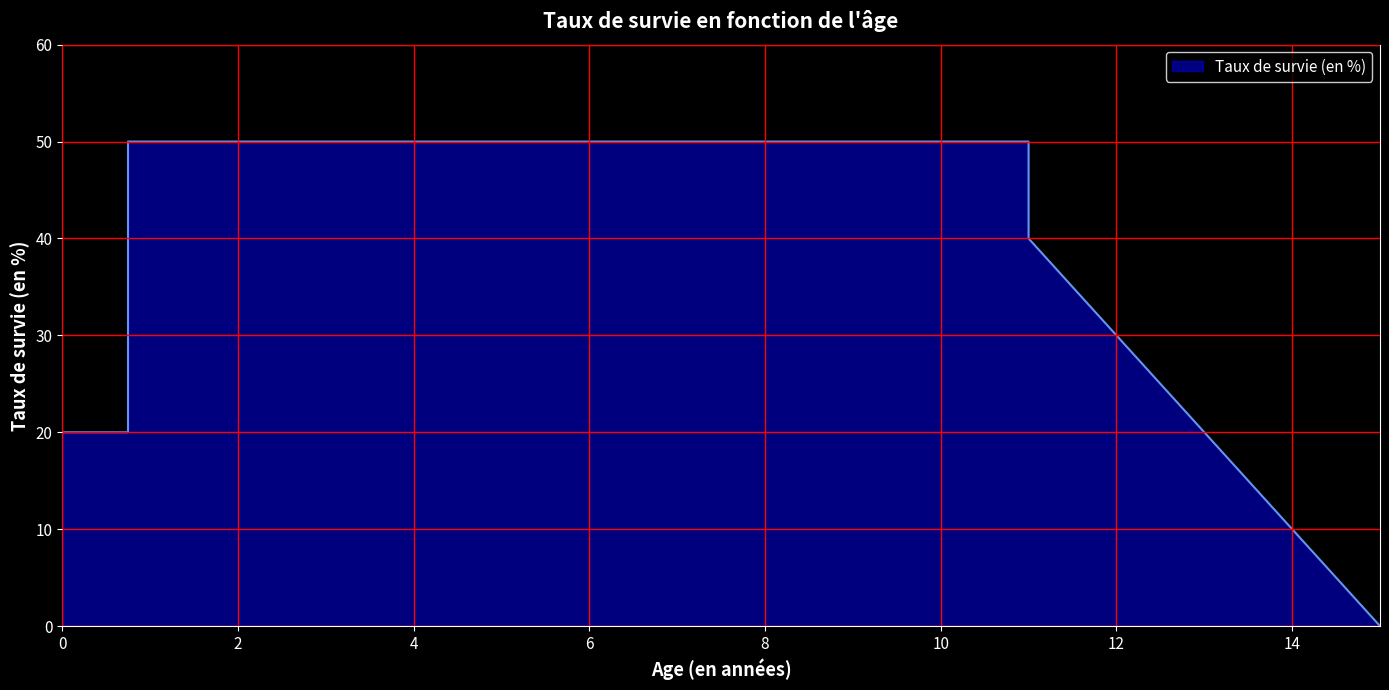

Which has a higher value, 0.75 or 12?

0.75